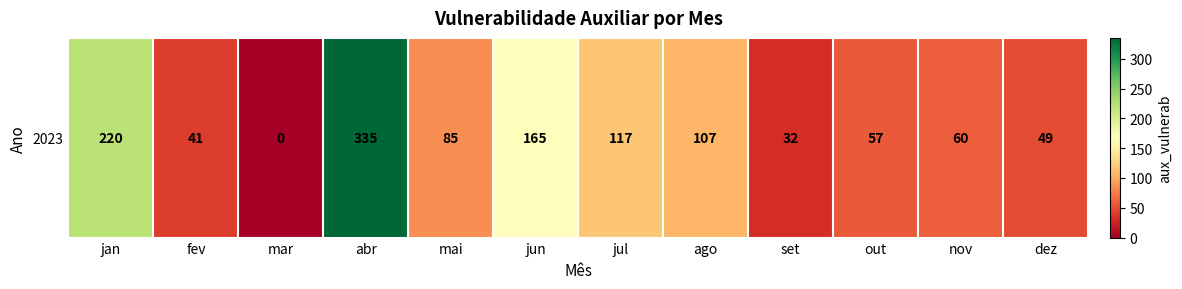

Rank the categories by value from lowest to highest.

mar, set, fev, dez, out, nov, mai, ago, jul, jun, jan, abr